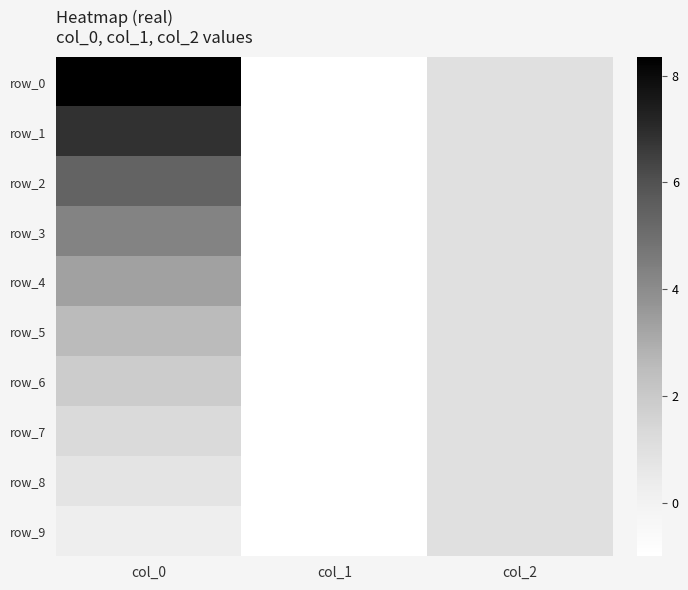

Between col_1 and col_2, which is larger?

col_2